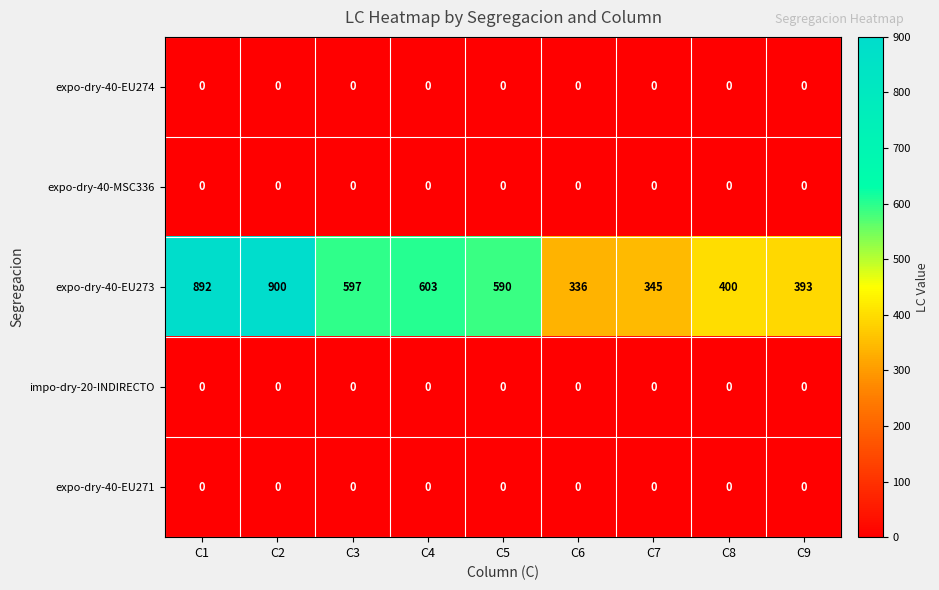

What is the total value across all series at C2?

900